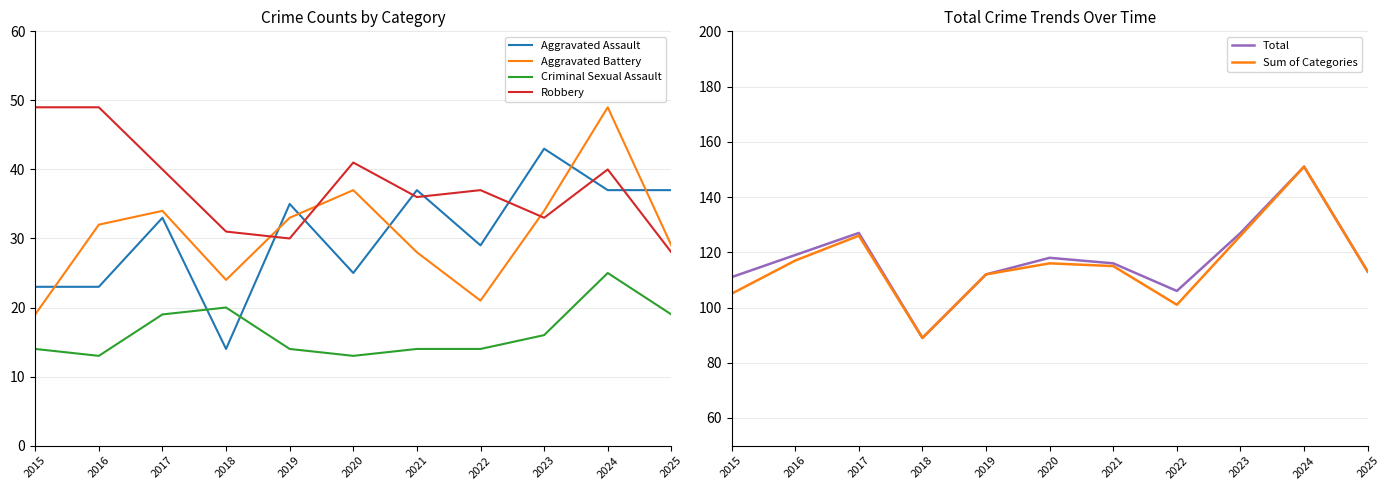

Is it true that Aggravated Battery equals 33 at 2019?

True